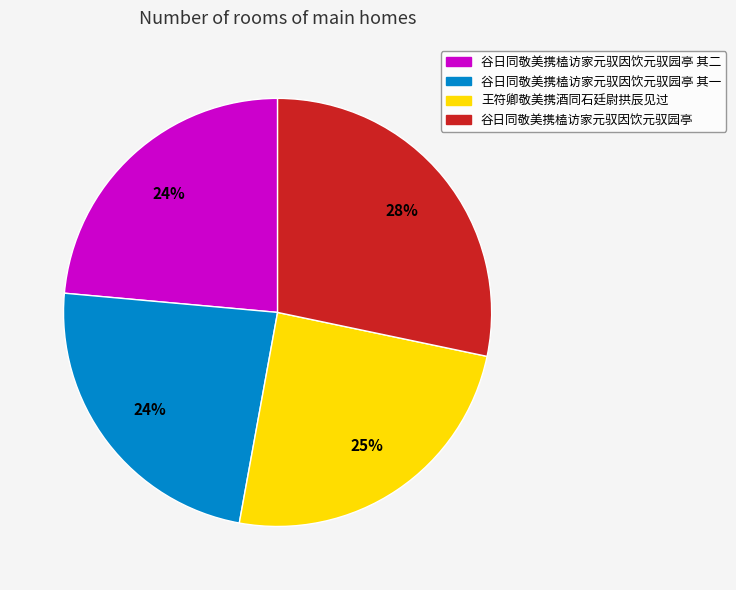

To the nearest percent, what portion does 谷日同敬美携榼访家元驭因饮元驭园亭 其一 represent?

24%